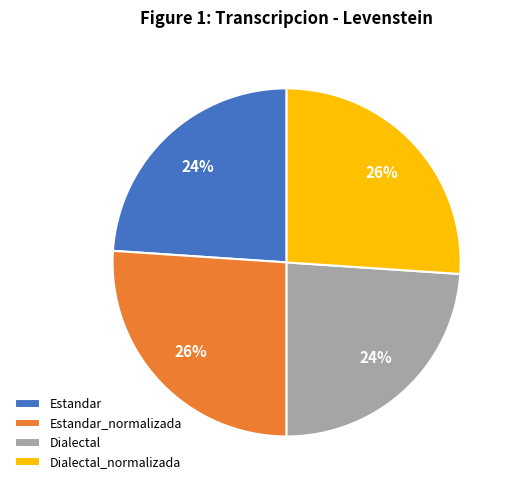

Is it true that Dialectal is 24% of the pie?

True